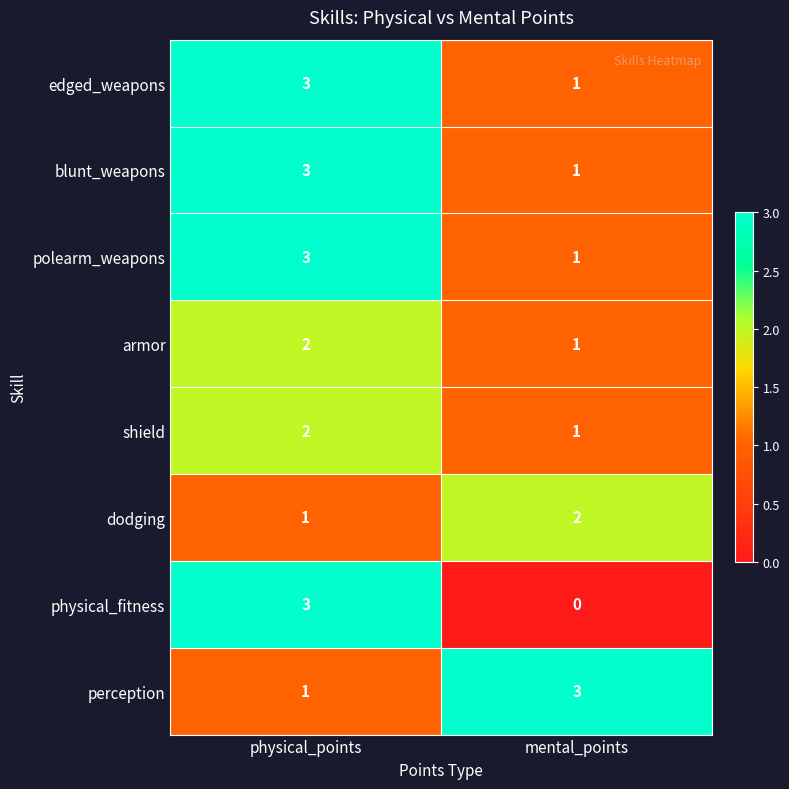

Which label corresponds to the smallest value in the chart?

mental_points